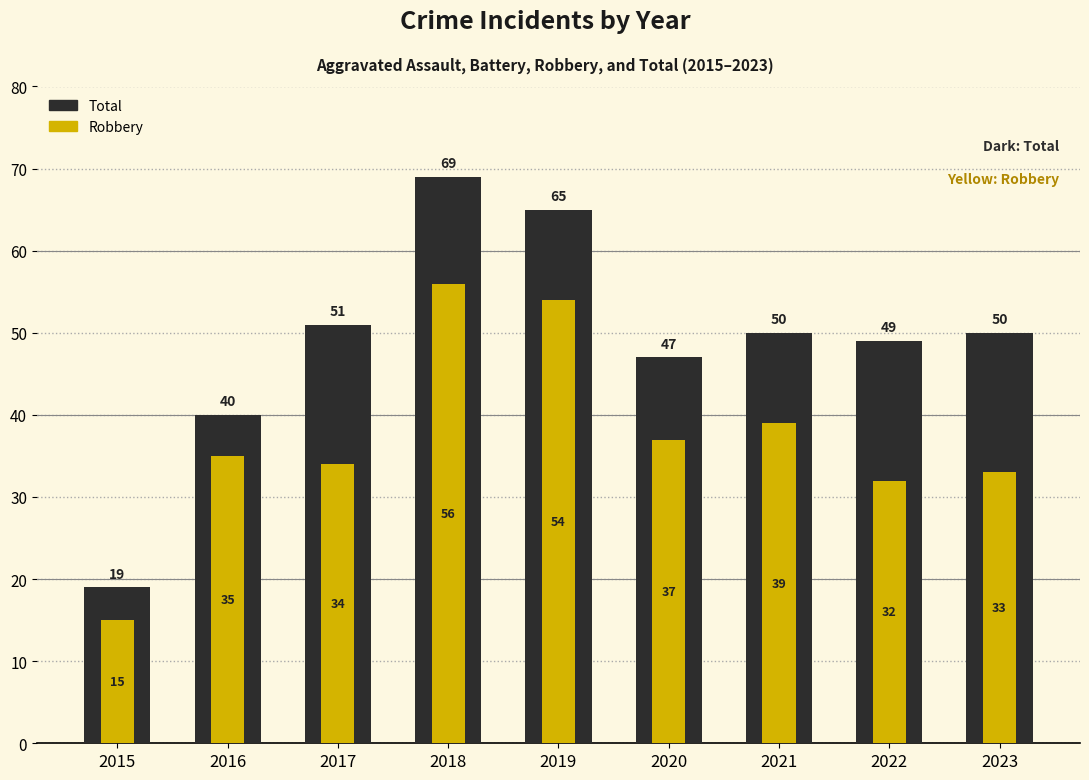

What value does the Total series have at 2022, to the nearest 5?

50